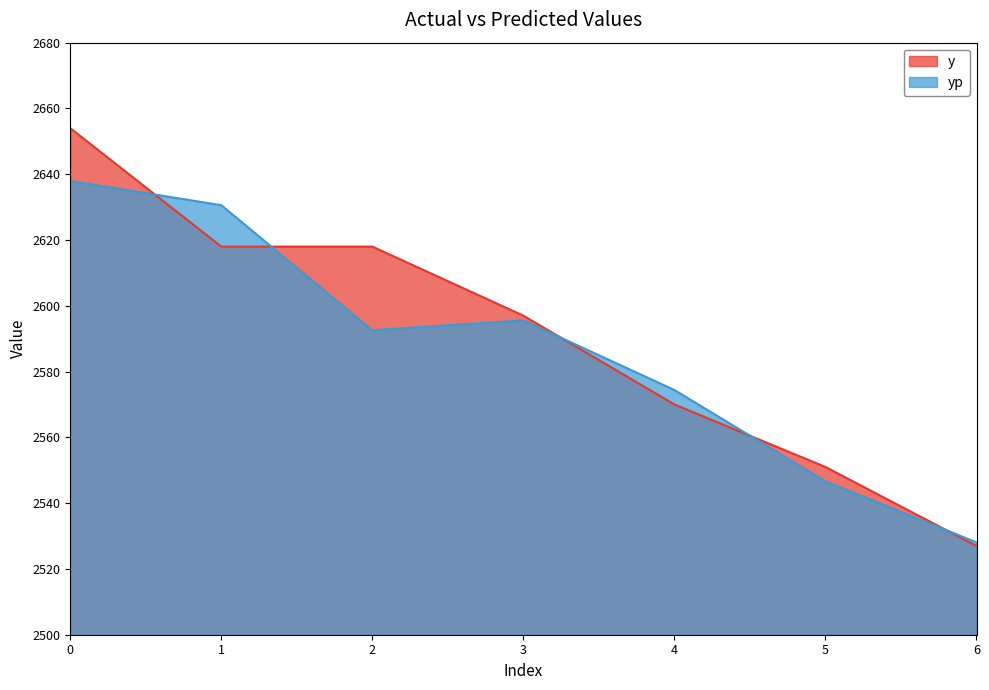

Is it true that yp equals 1135.1 at 4?

False